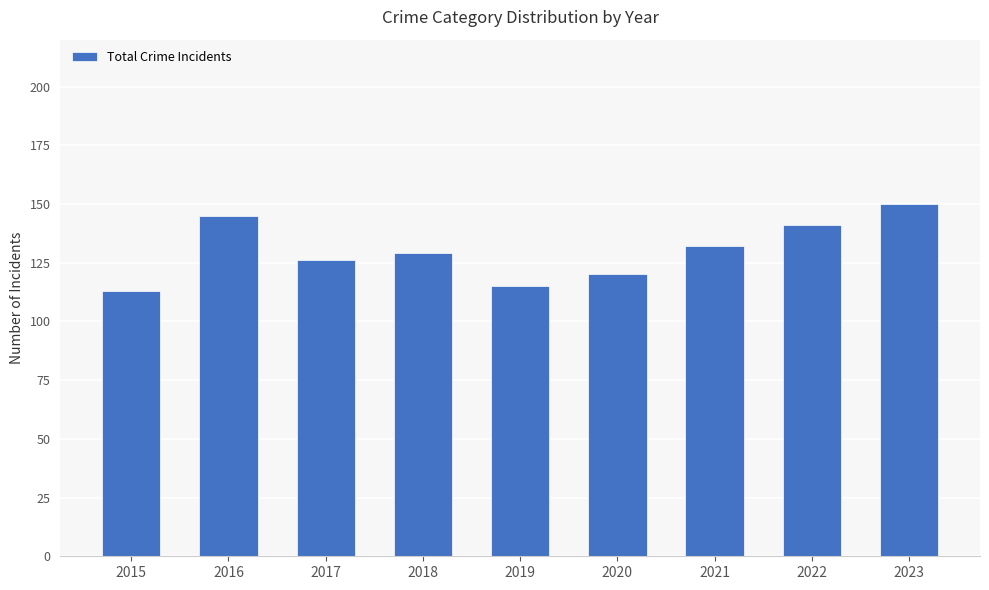

Rank the categories by value from lowest to highest.

2015, 2019, 2020, 2017, 2018, 2021, 2022, 2016, 2023